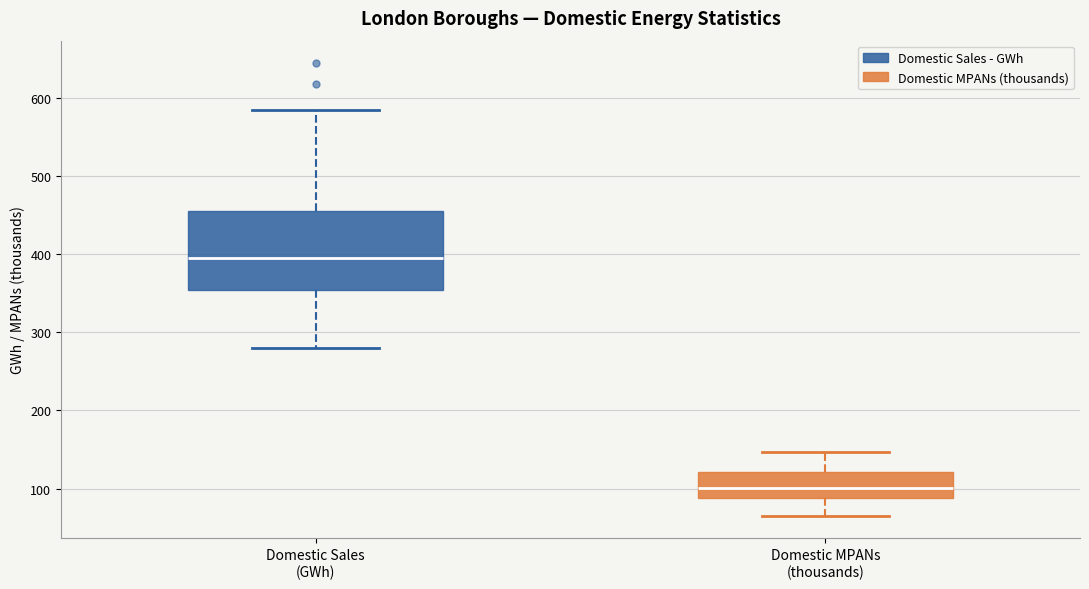

Reading left to right, read every box against the y-axis: the position of its median line, the range the box covers, and the ends of its whiskers. The values are not printed on the chart, so give them approximately, as read against the axis.

Domestic Sales (GWh): median 390, box 350 to 460, whiskers 280 to 580
Domestic MPANs (thousands): median 100, box 90 to 120, whiskers 70 to 150